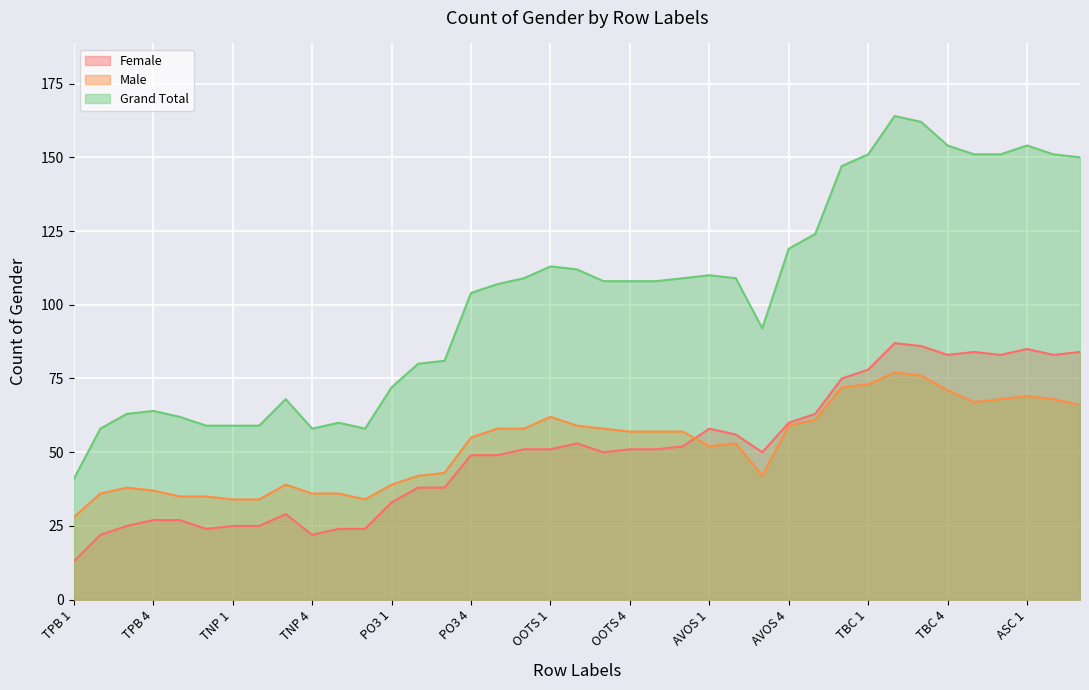

What value does the Grand Total series have at OOTS 5?

108